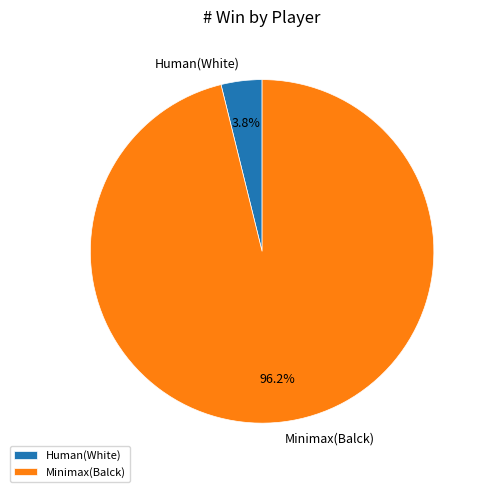

What is the smallest slice in the pie chart?

Human(White)